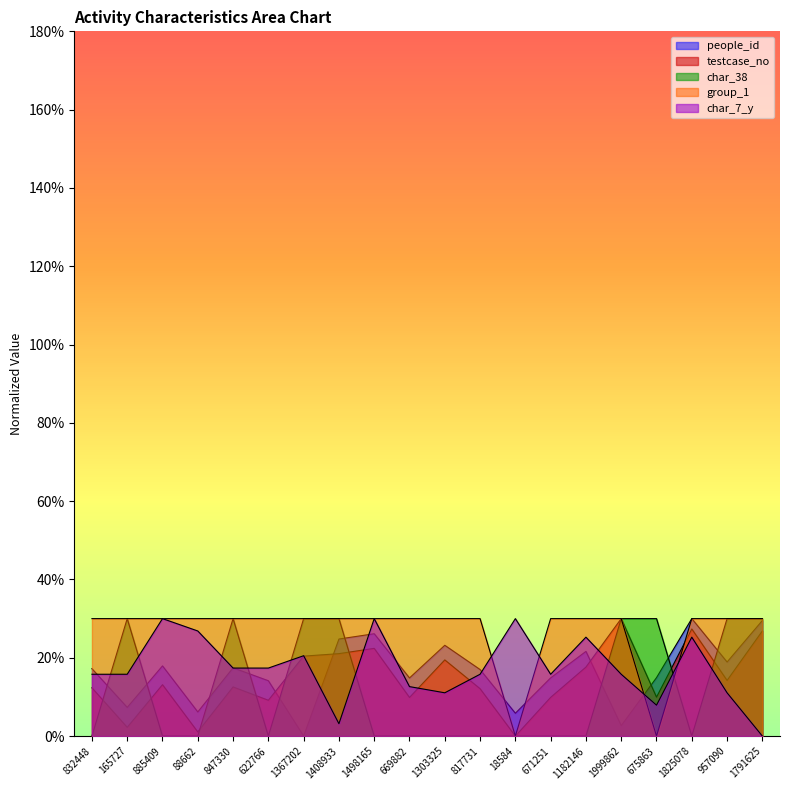

What are all the series names shown in the legend?

people_id, testcase_no, char_38, group_1, char_7_y